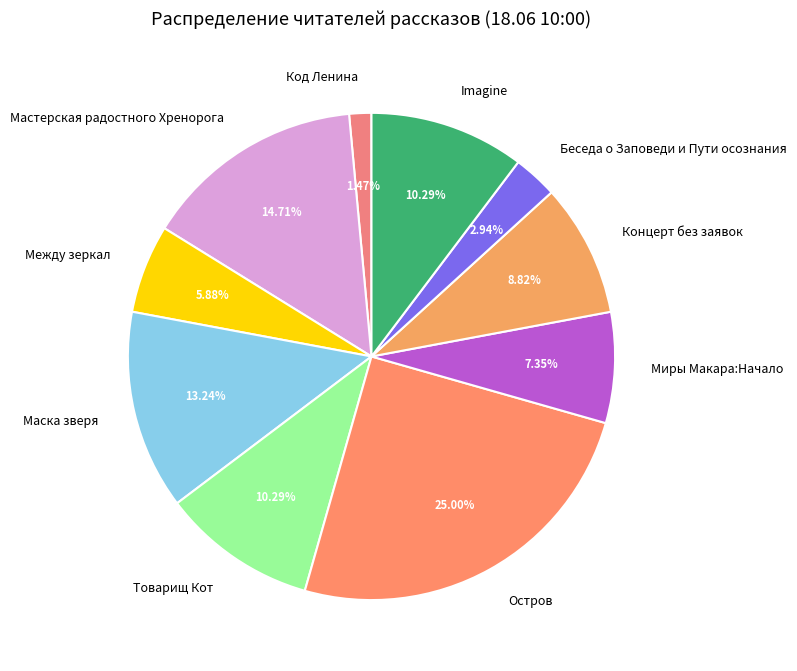

To the nearest percent, what is the difference between the largest and smallest slice percentages?

24%